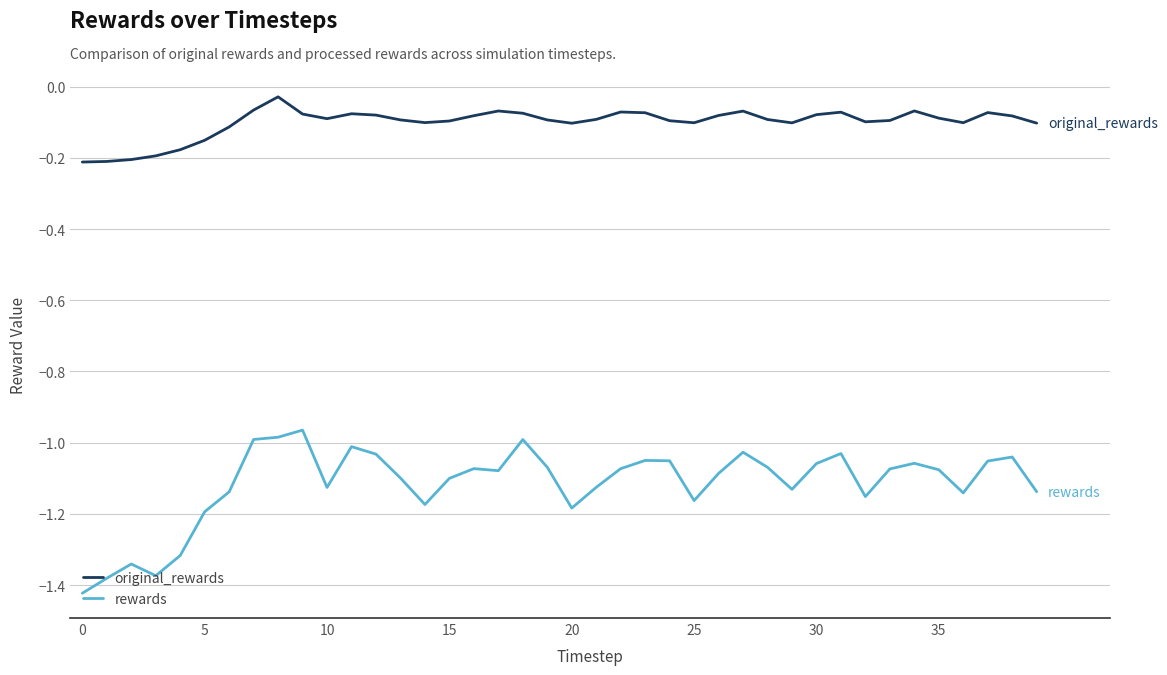

True or false: rewards and original_rewards cross at least once.

False